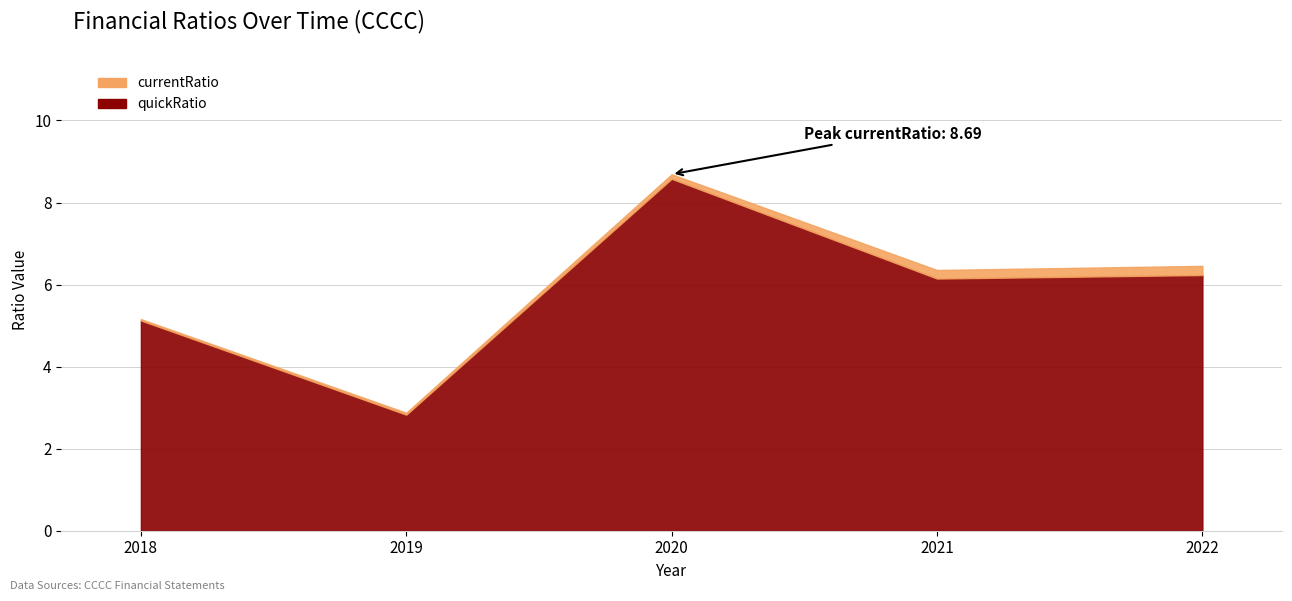

True or false: currentRatio has more than 1 points higher than both neighbors.

False